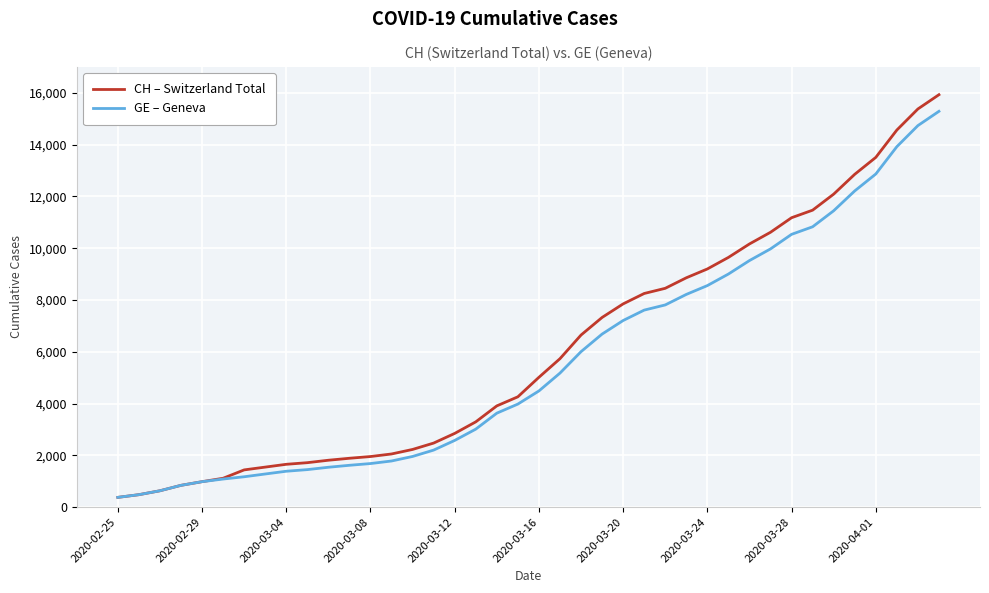

Which series has the widest spread of values?

CH – Switzerland Total